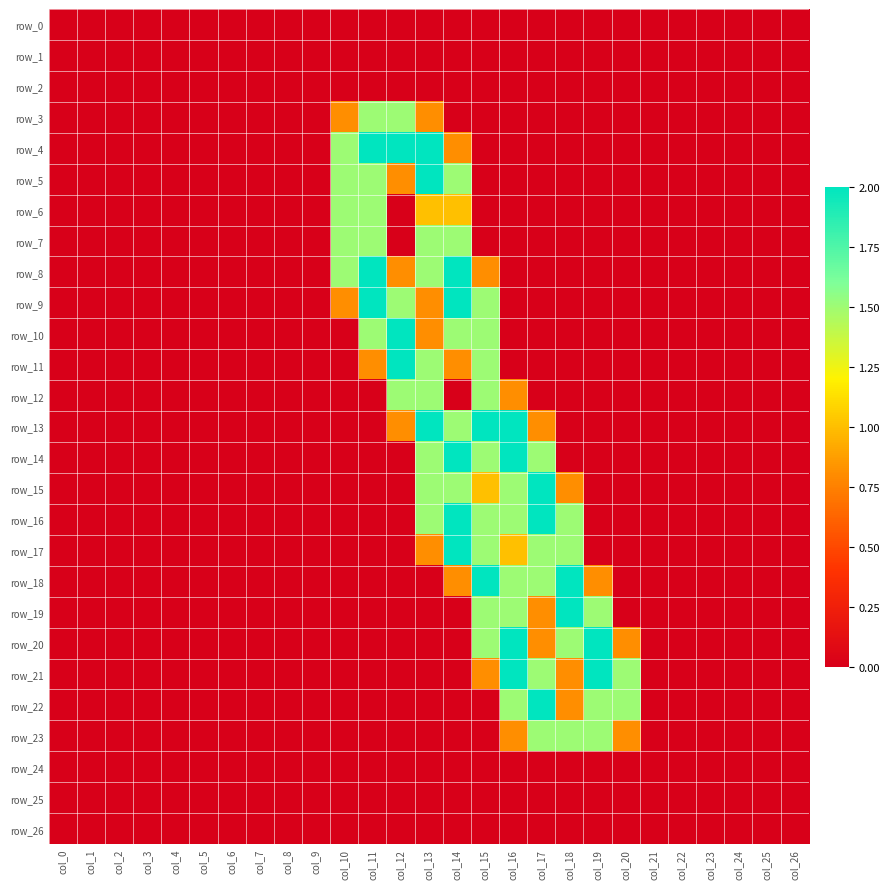

What is the sum of all row_7 values?

6.0